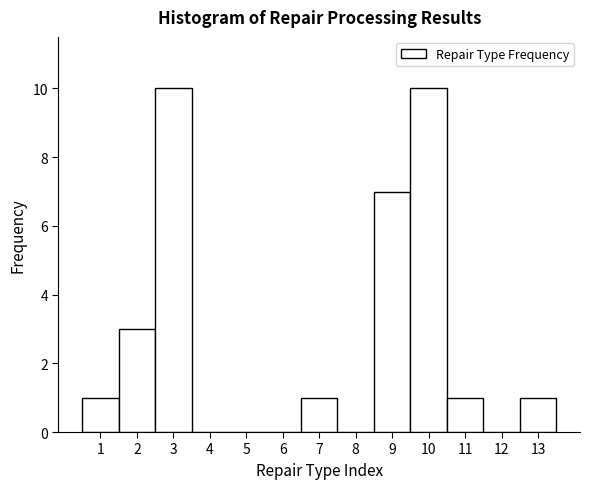

What is the height of the bar covering 9.5 to 10.5 on the x-axis? The values are not printed on the chart, so give them approximately, as read against the axis.

10